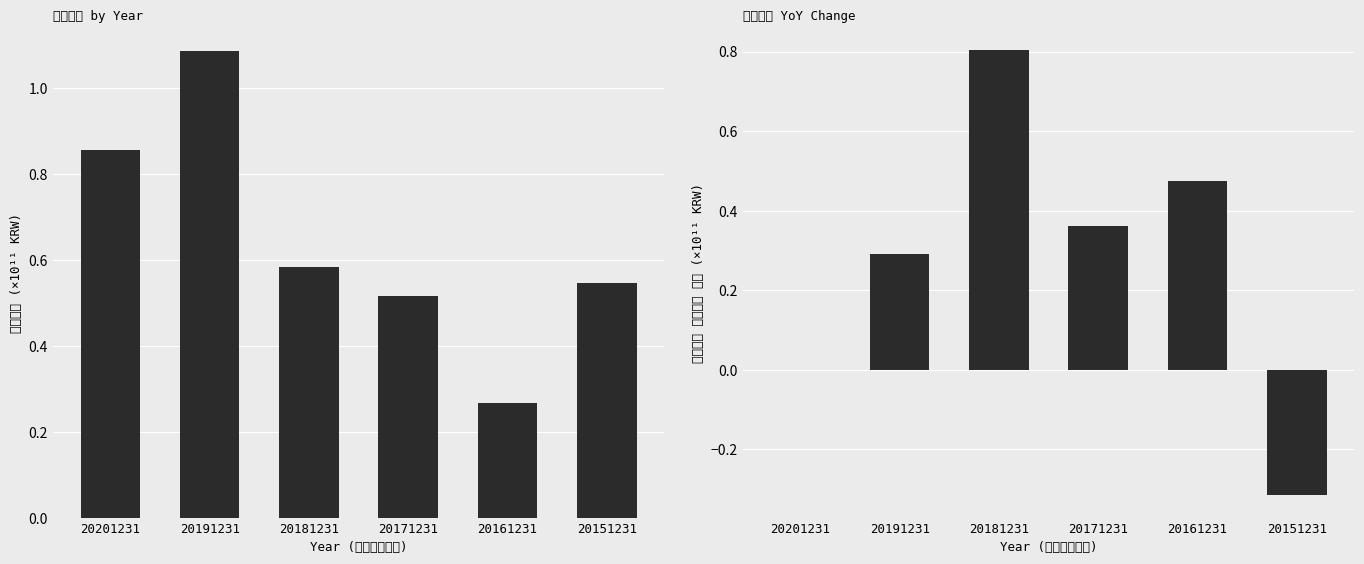

How many groups of bars are there?

6